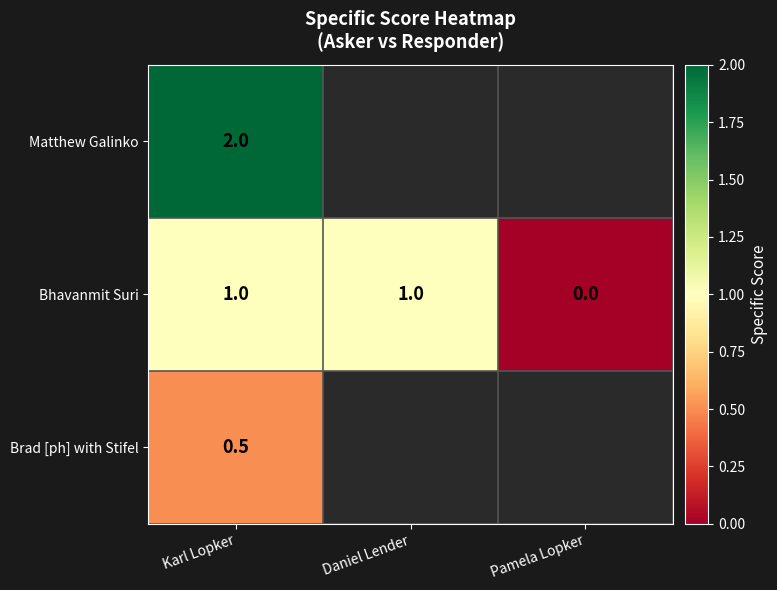

Where is Bhavanmit Suri nearest to the value 0?

Pamela Lopker